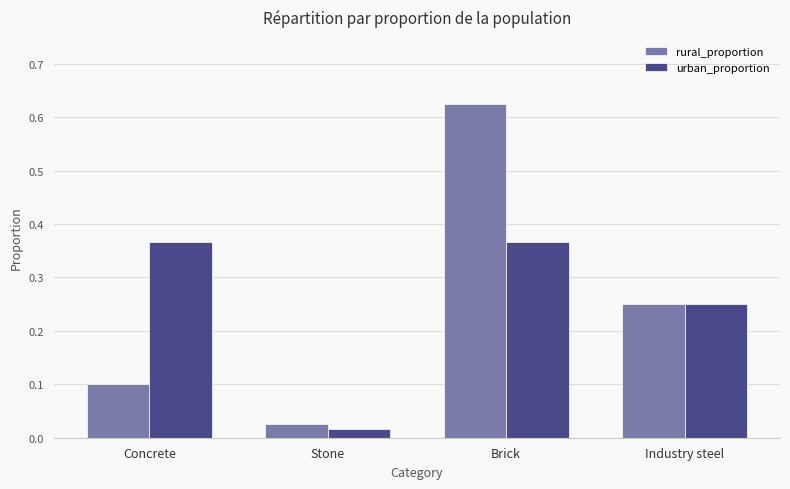

Which series has the largest range (max minus min)?

rural_proportion